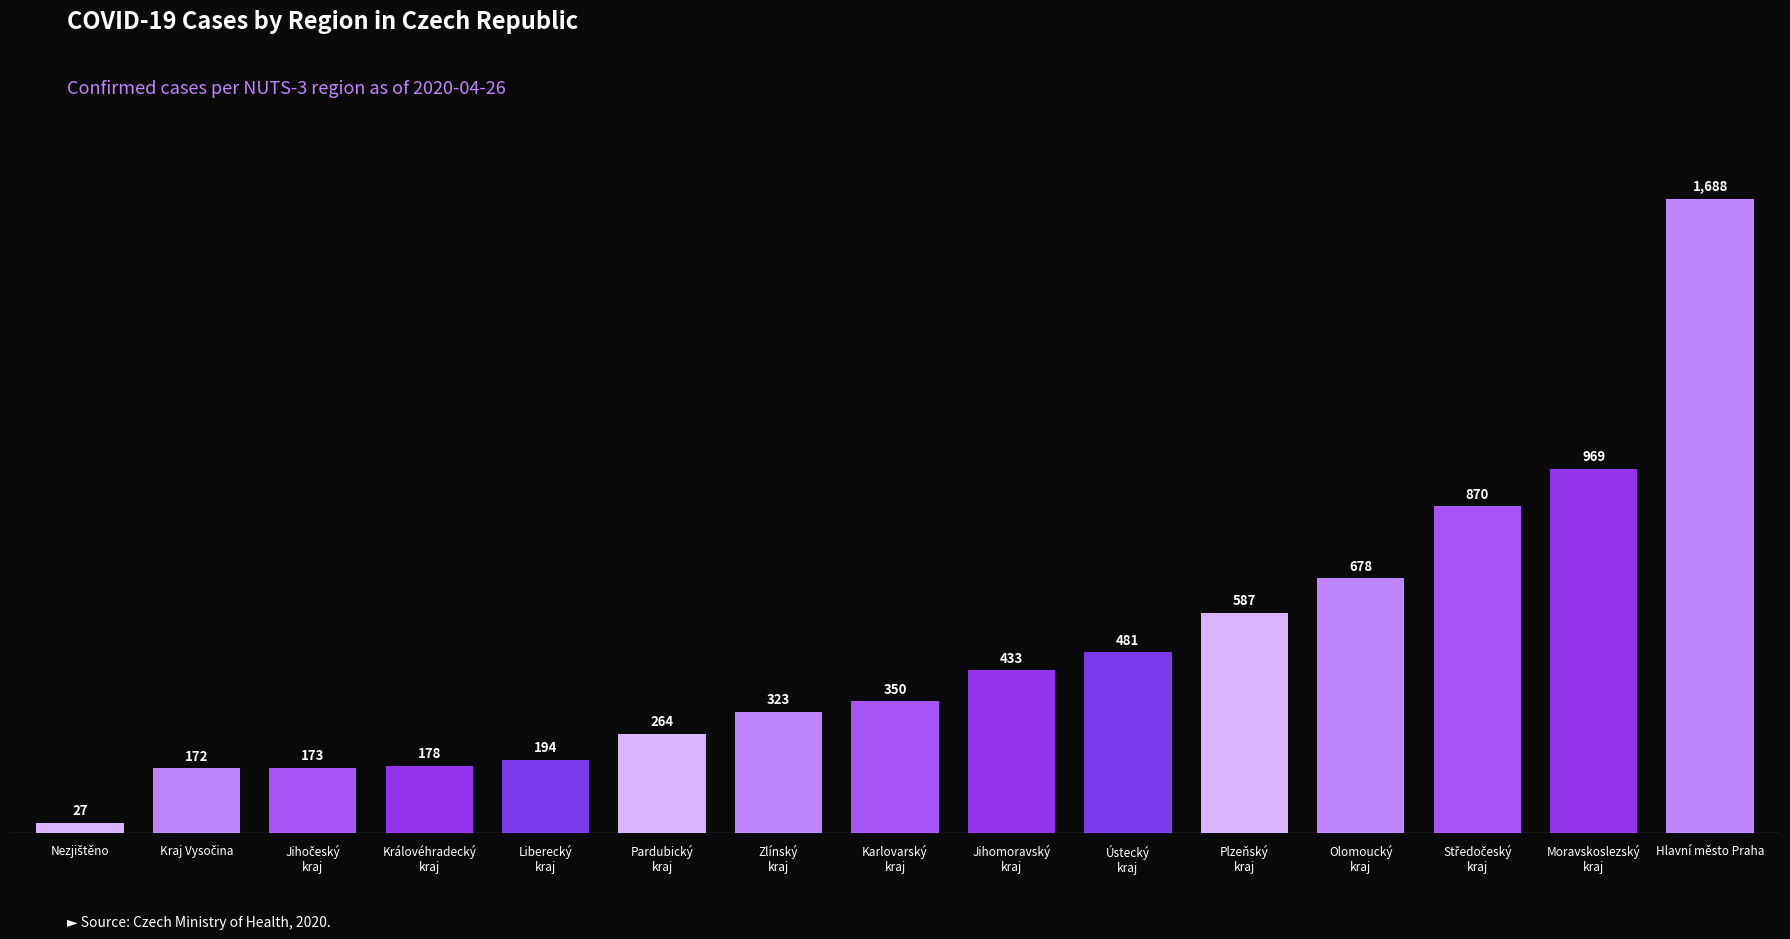

What is the sum of all values?

7387